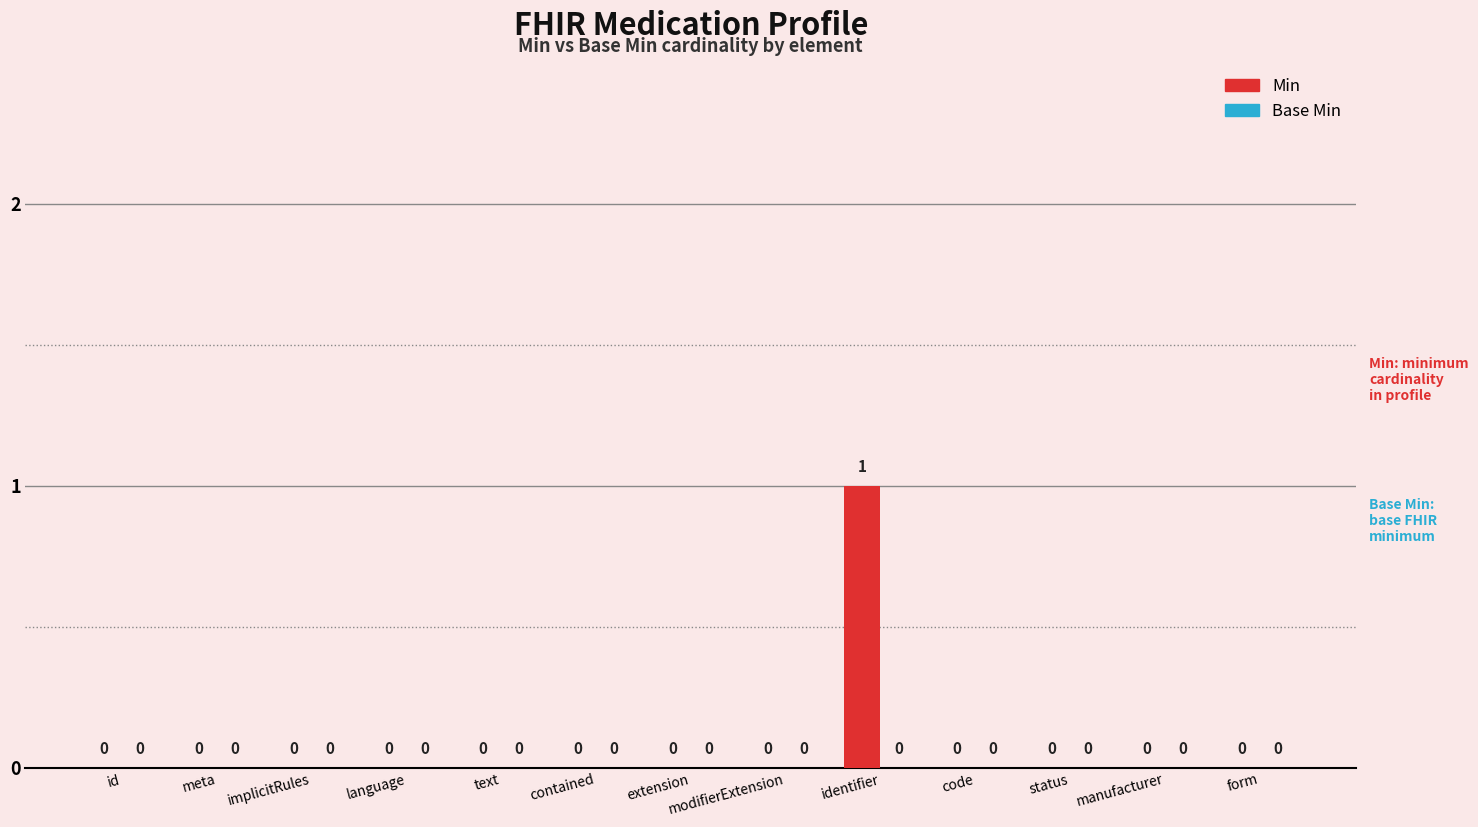

Is it true that the value at status is 0?

True